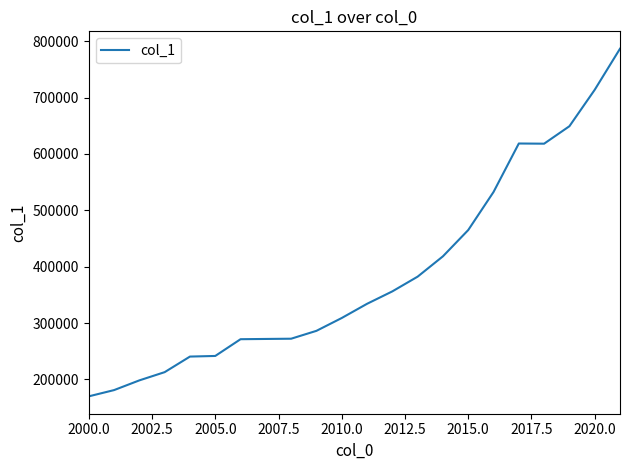

What is the maximum value shown in the chart?

786566